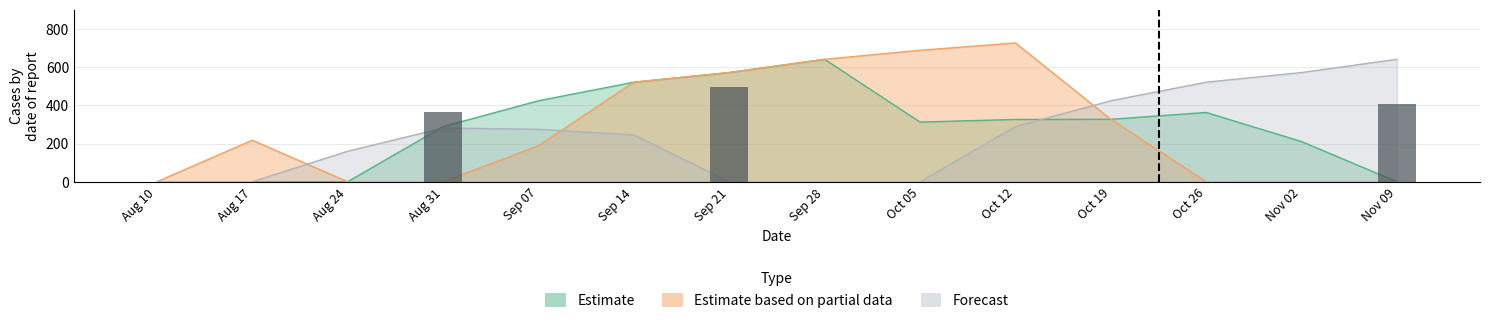

Which series has the widest spread of values?

Estimate based on partial data